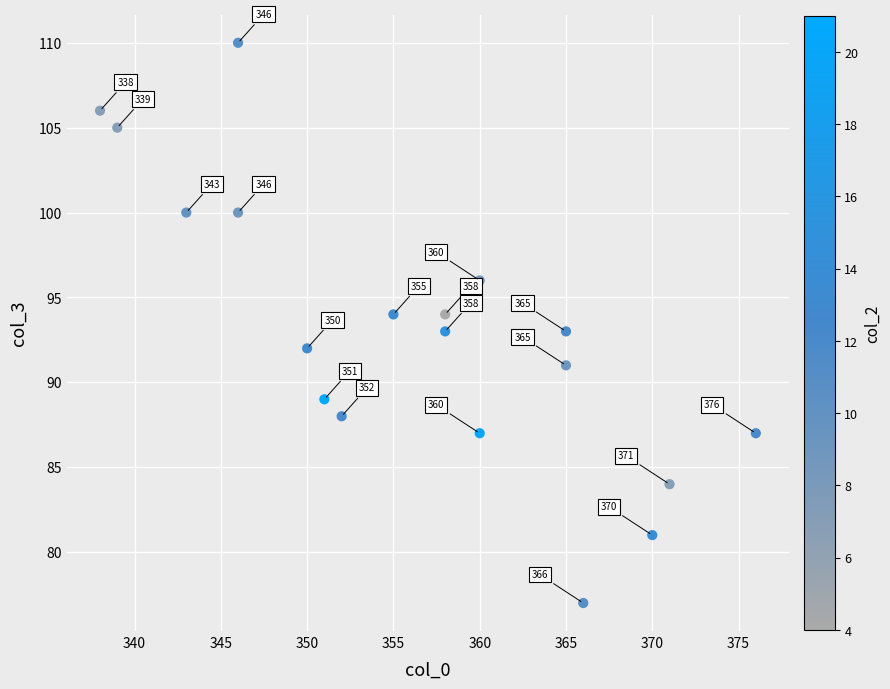

What Y value in the scatter plot is closest to 93?

93